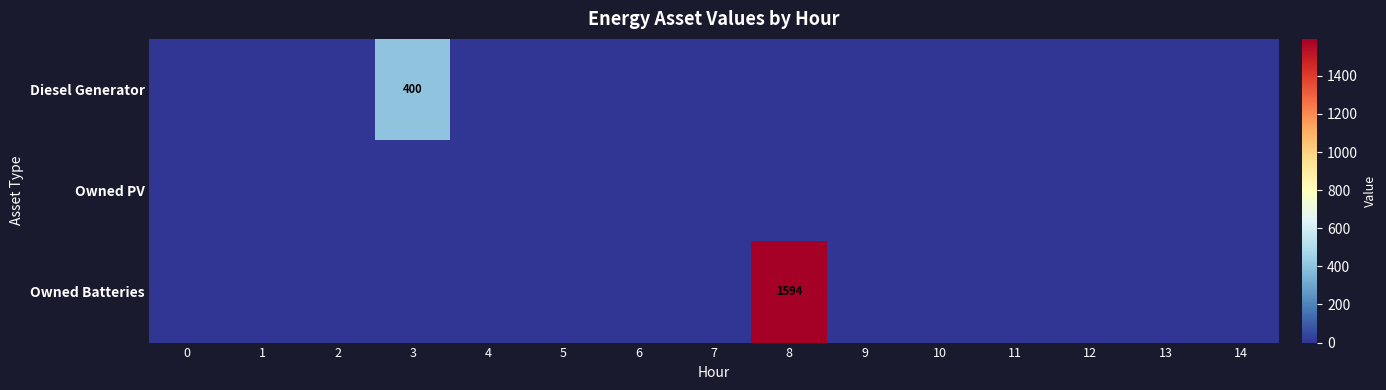

At how many categories does at least one series exceed 231?

2